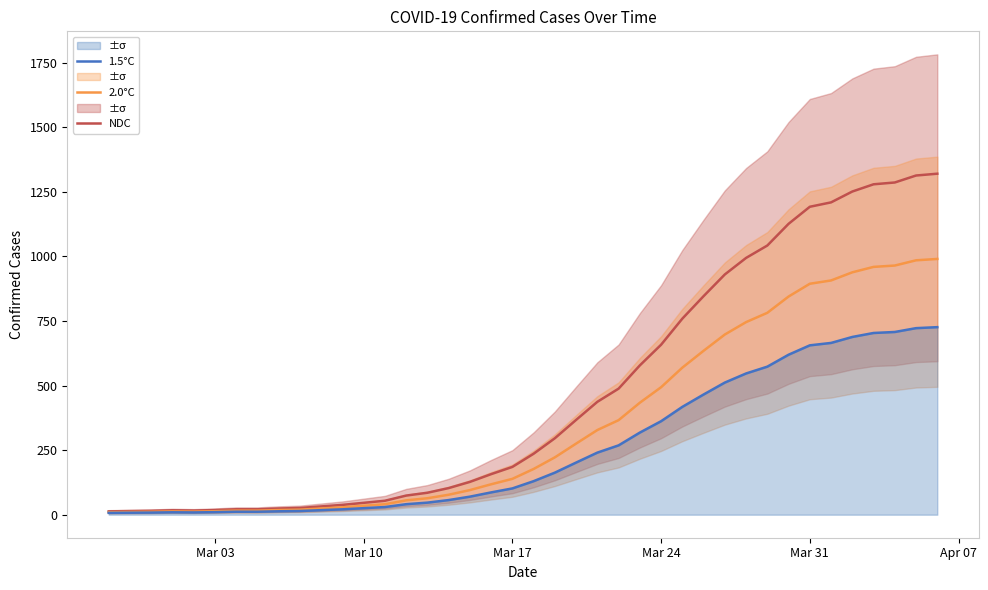

What is the lowest value of the NDC series?

13.0